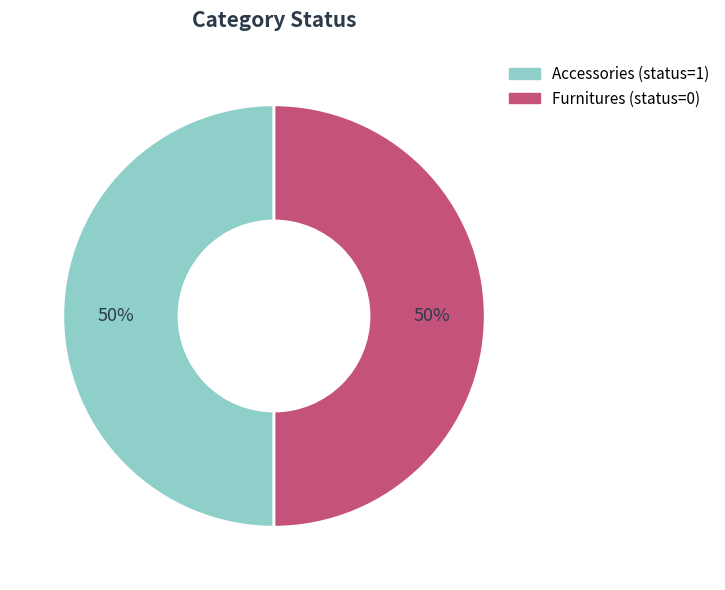

Approximately how many times larger is the value at Furnitures compared to Accessories?

1.0